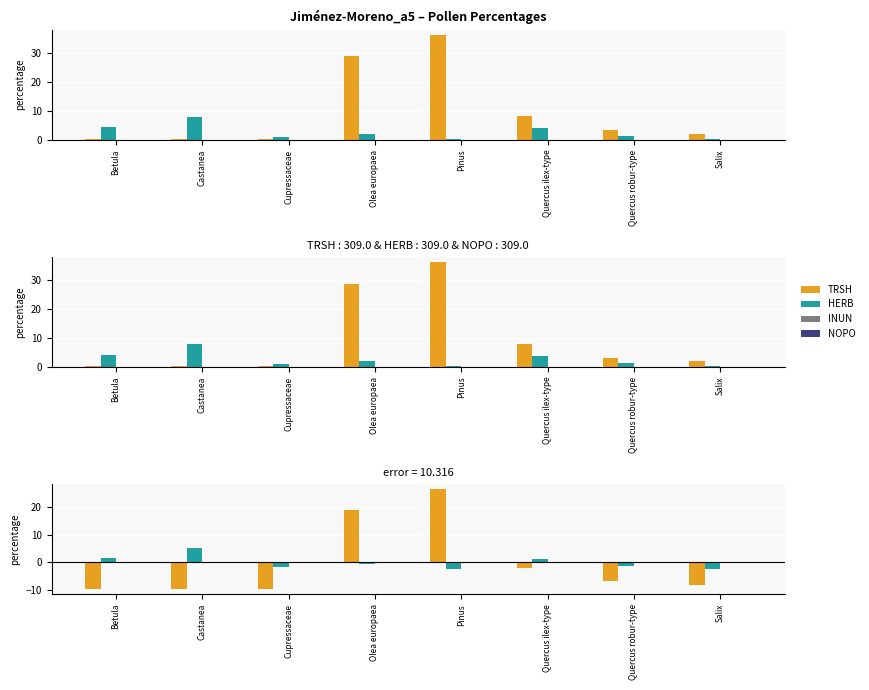

Which label corresponds to the largest value in the chart?

Pinus